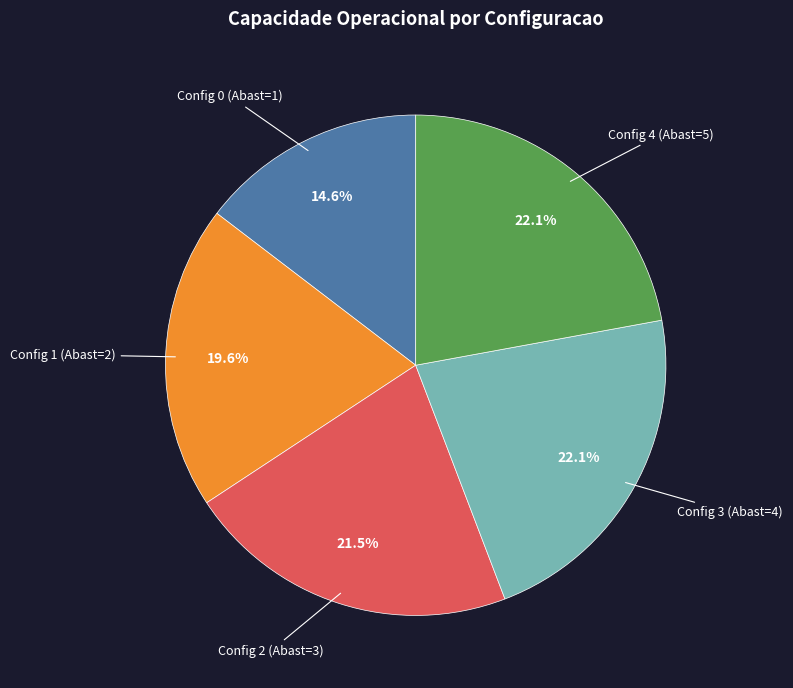

Is there any slice that represents more than half of the pie?

No